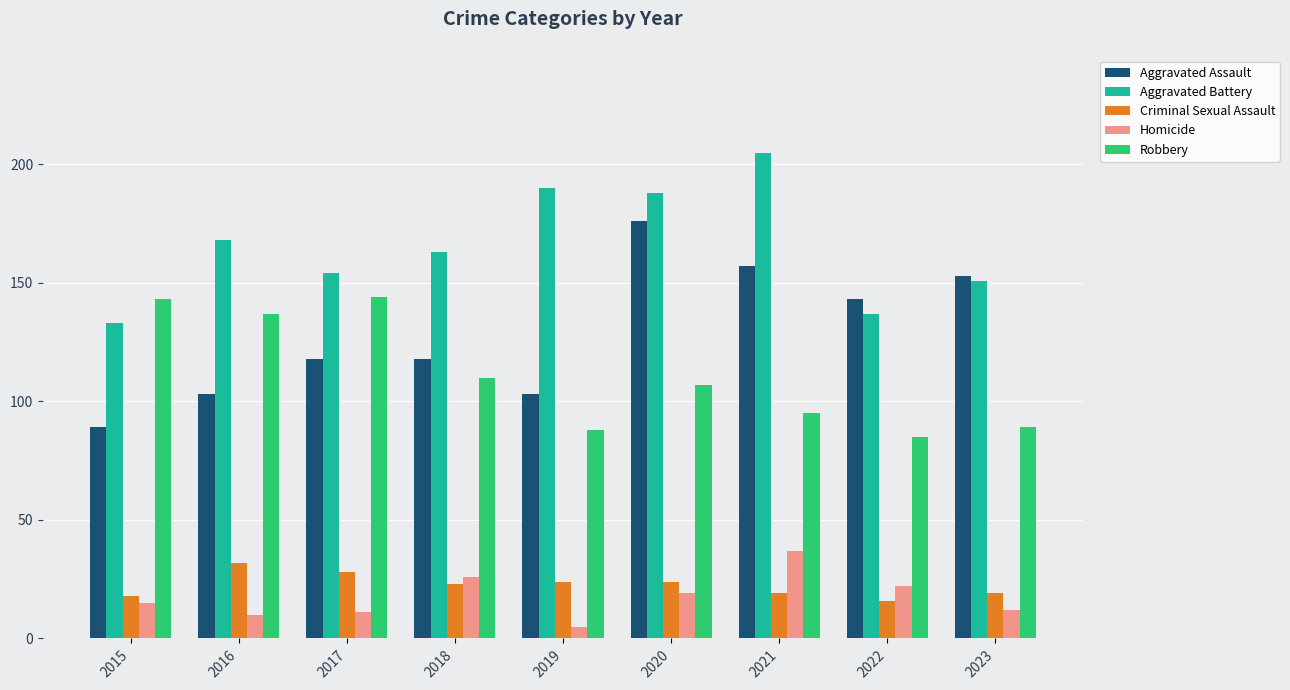

At 2022, list the series in order from largest to smallest.

Aggravated Assault, Aggravated Battery, Robbery, Homicide, Criminal Sexual Assault